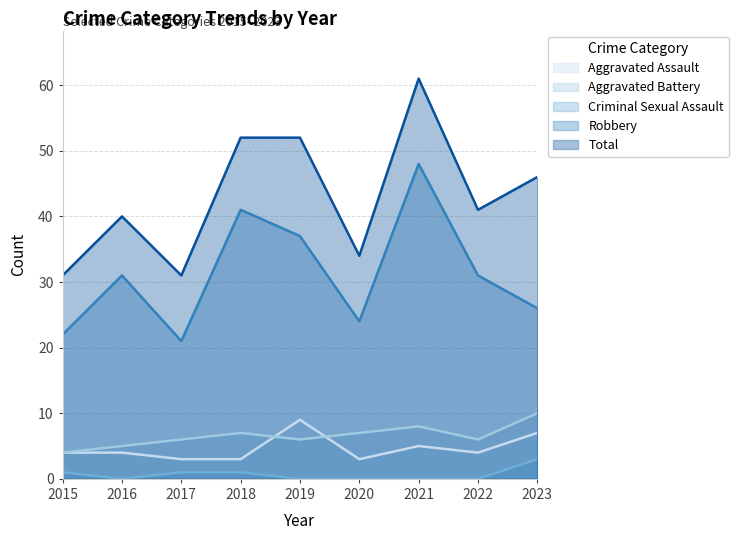

What is the sum of all Total values?

388